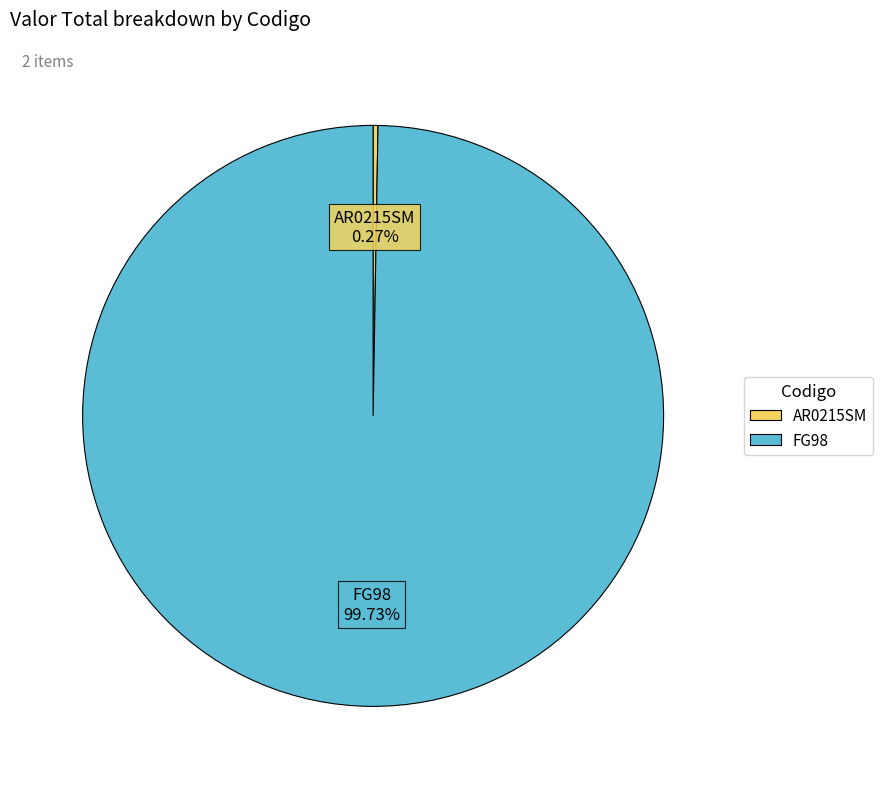

What percentage is the FG98 slice, to the nearest percent?

100%